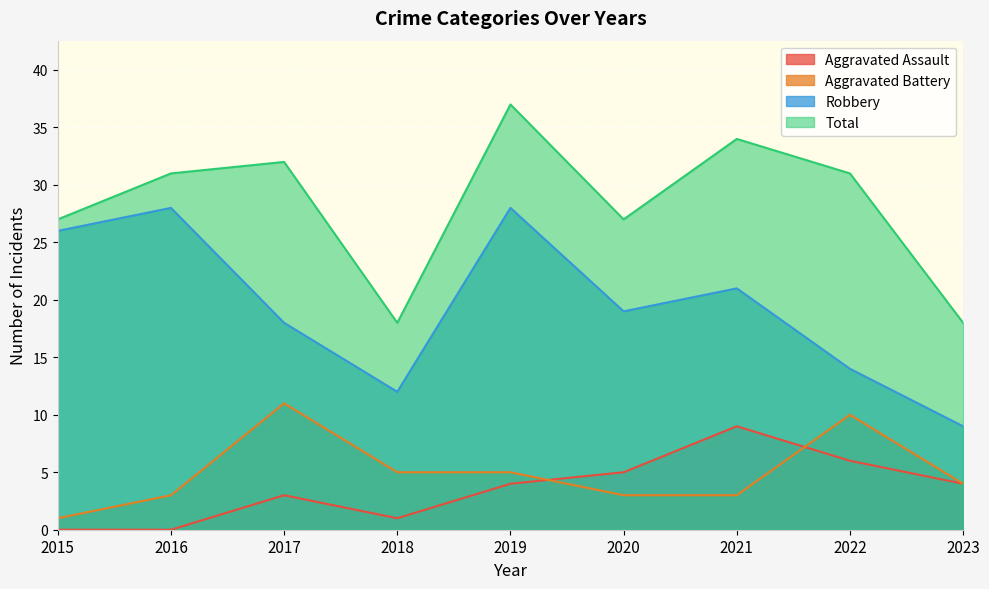

At which category is the sum across all series the highest?

2019